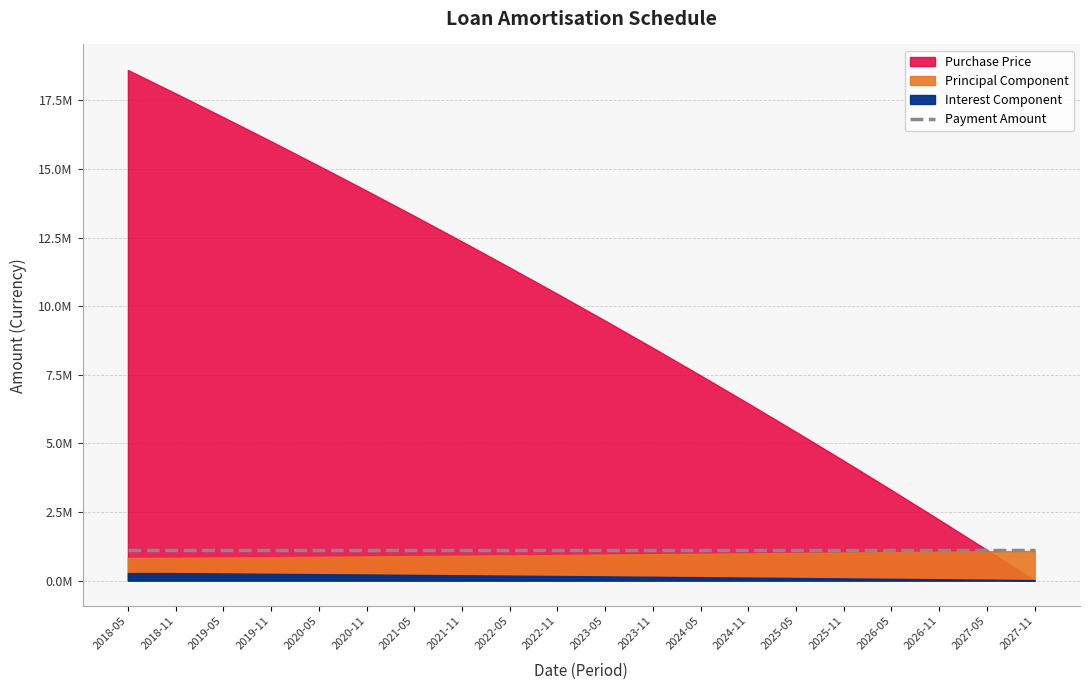

At which category is the sum across all series the highest?

2018-05